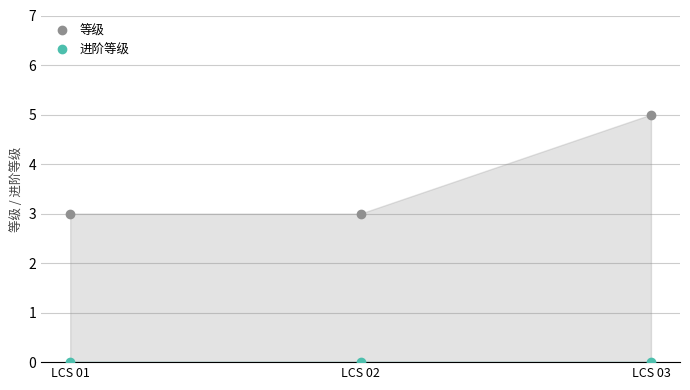

What are all the series names shown in the legend?

等级, 进阶等级